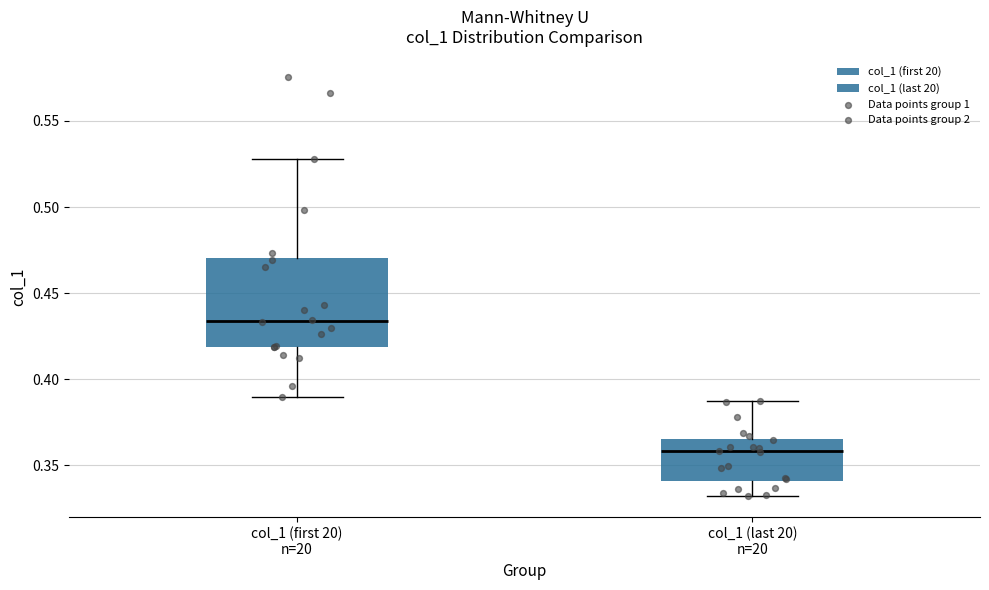

Which box is the tallest, from its lower edge to its upper edge?

col_1 (first 20) n=20